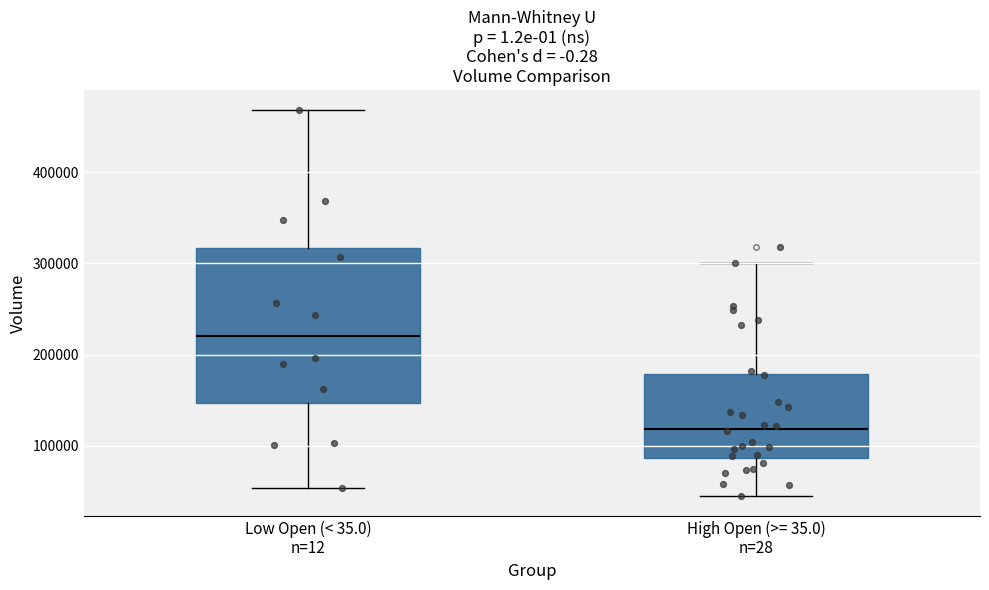

Which box's median line is the lowest?

High Open (>= 35.0) n=28